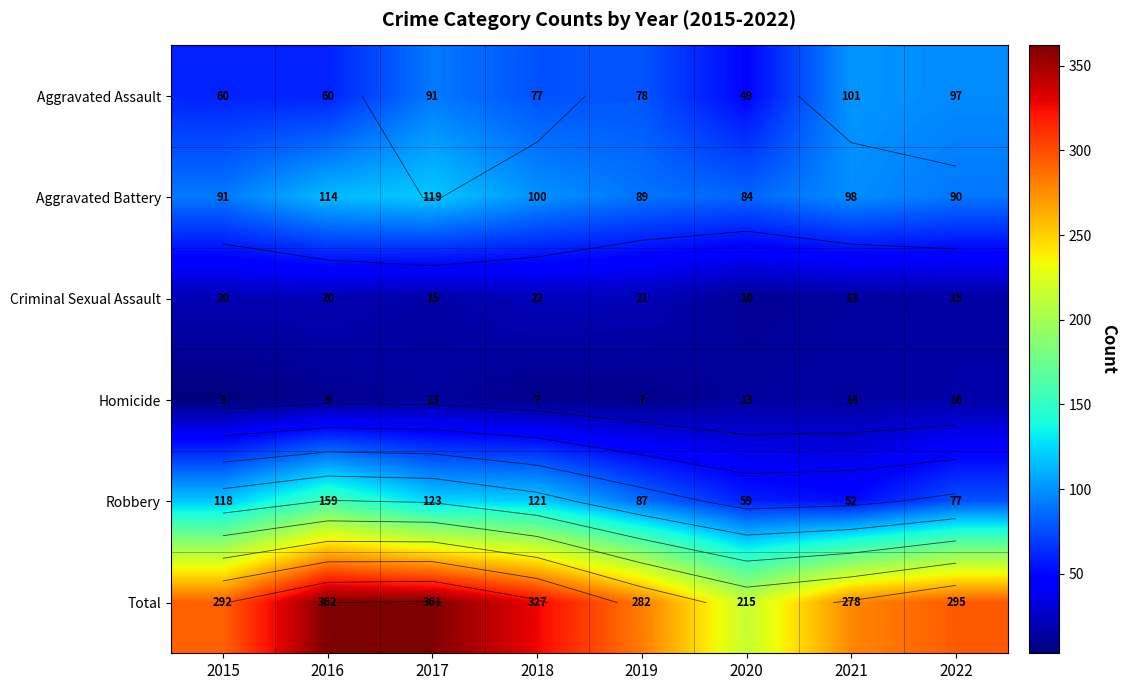

Is the value of Total at 2018 greater than the value of Criminal Sexual Assault at 2019?

Yes